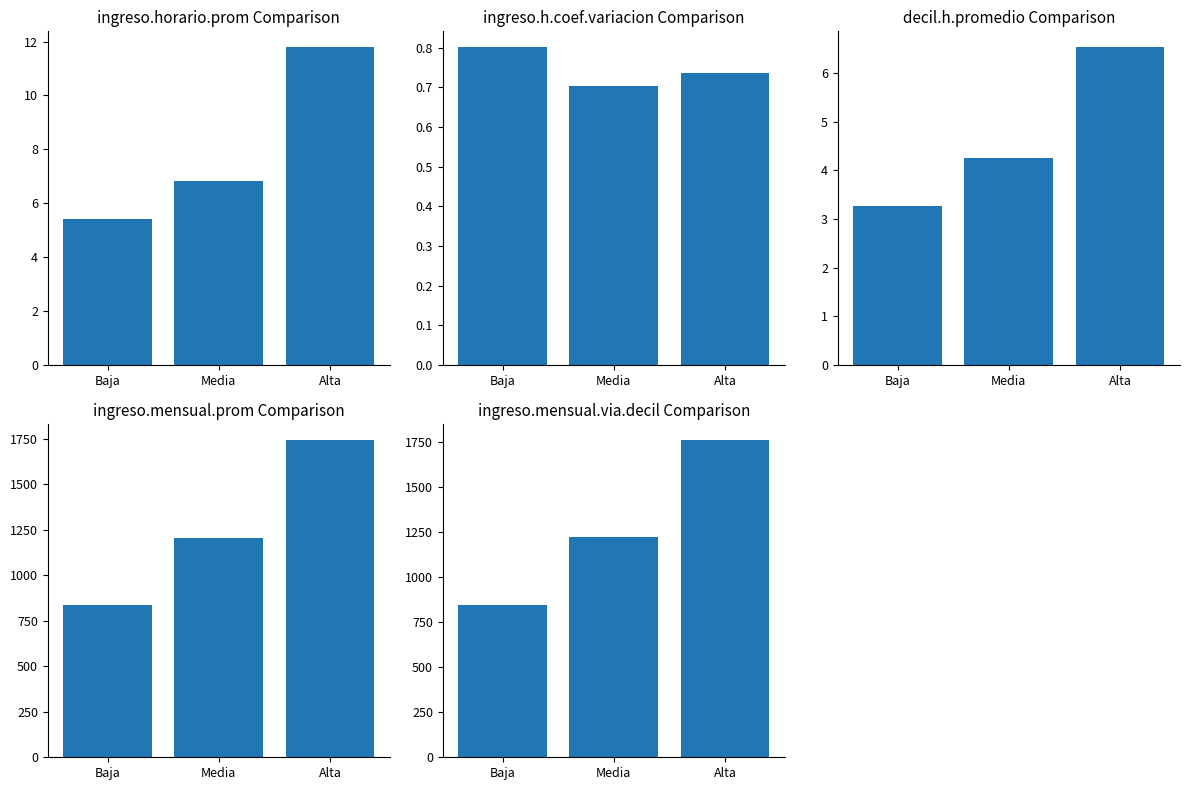

The ingreso.mensual.prom series shows 837.4 at Baja. True or false?

True